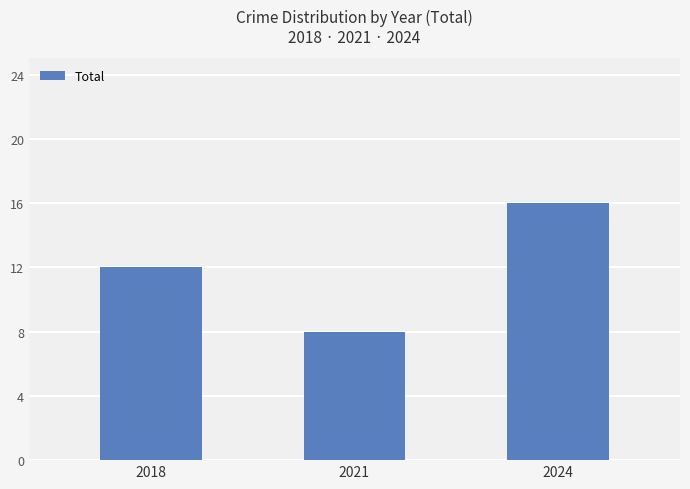

Count the number of categories in the chart.

3